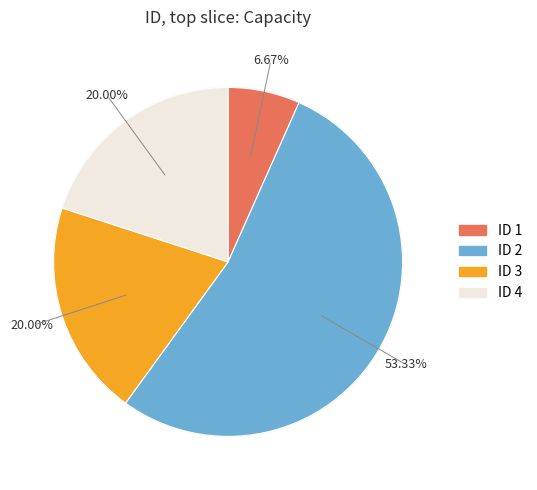

What is the ratio of the value at 4 to the value at 2?

0.4